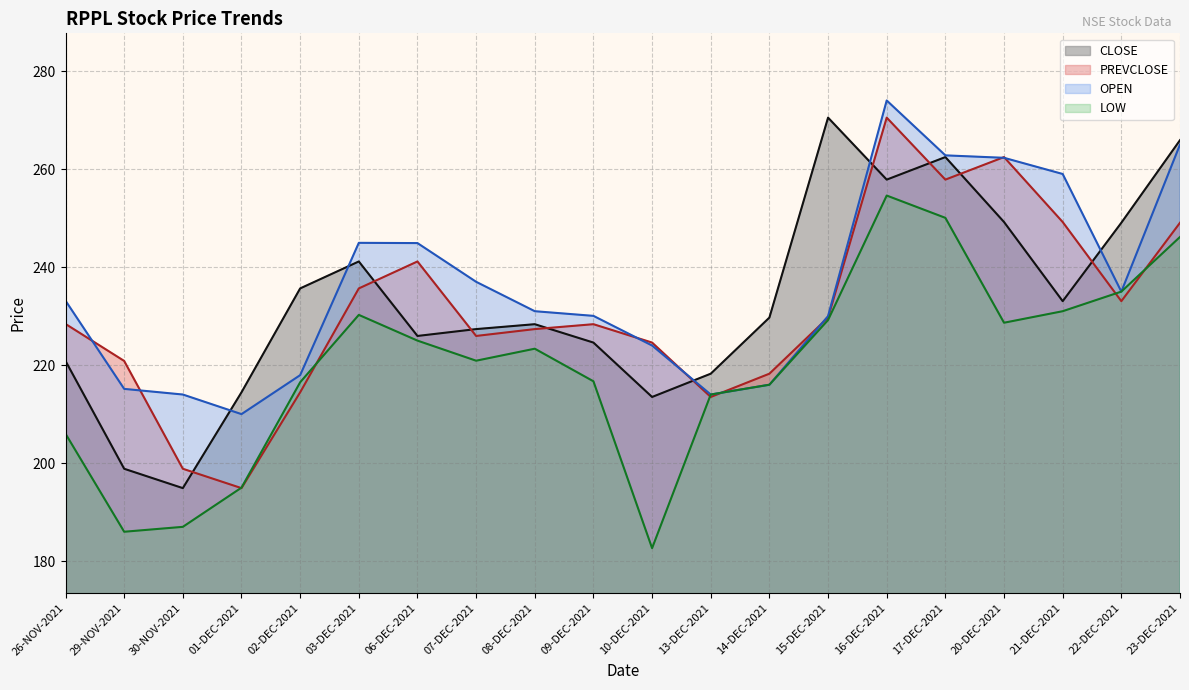

What is the difference between the second highest and second lowest values in the PREVCLOSE series?

63.6